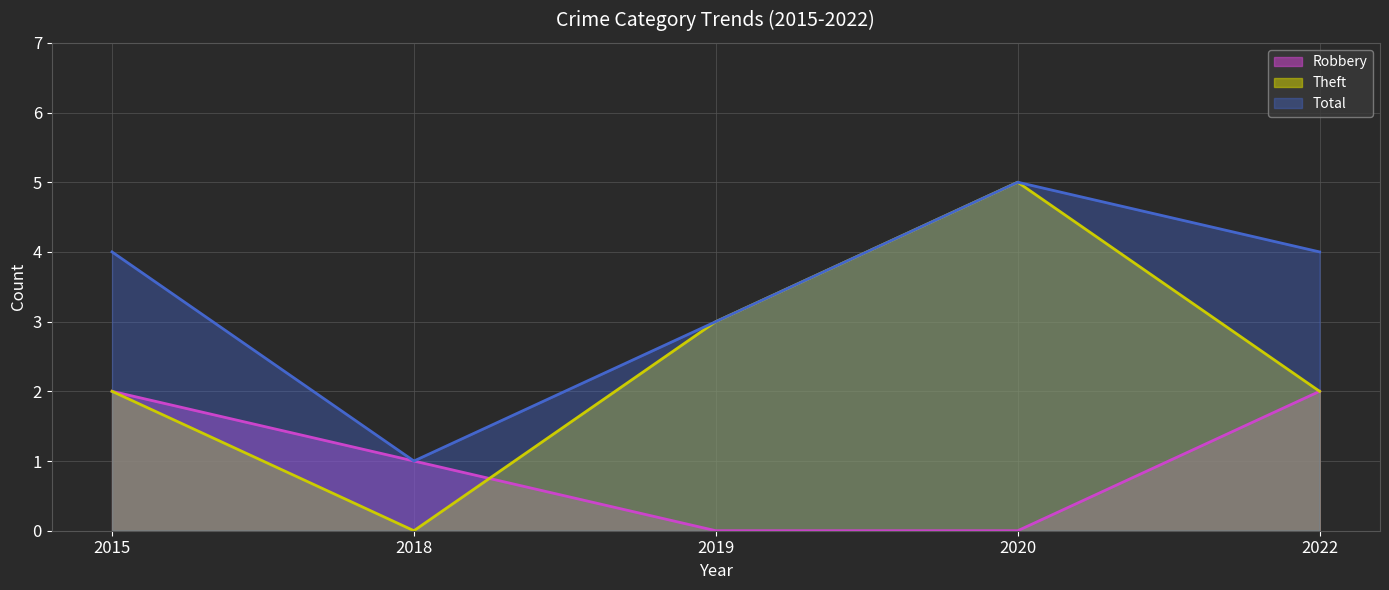

True or false: Total has a value of 1 at 2019.

False